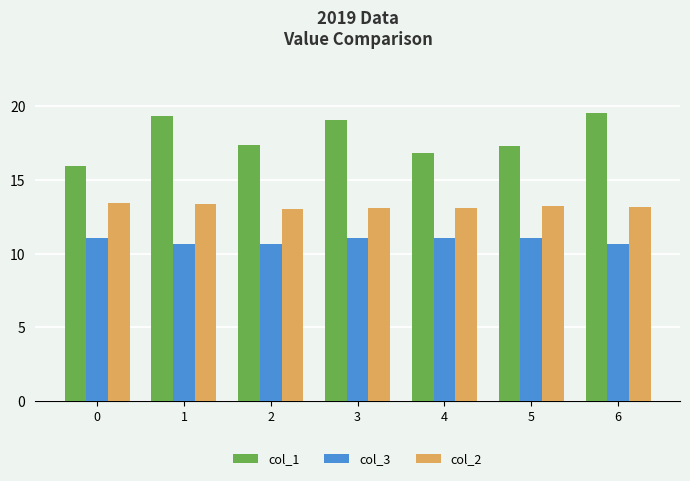

Which series changed the most between 1 and 2?

col_1